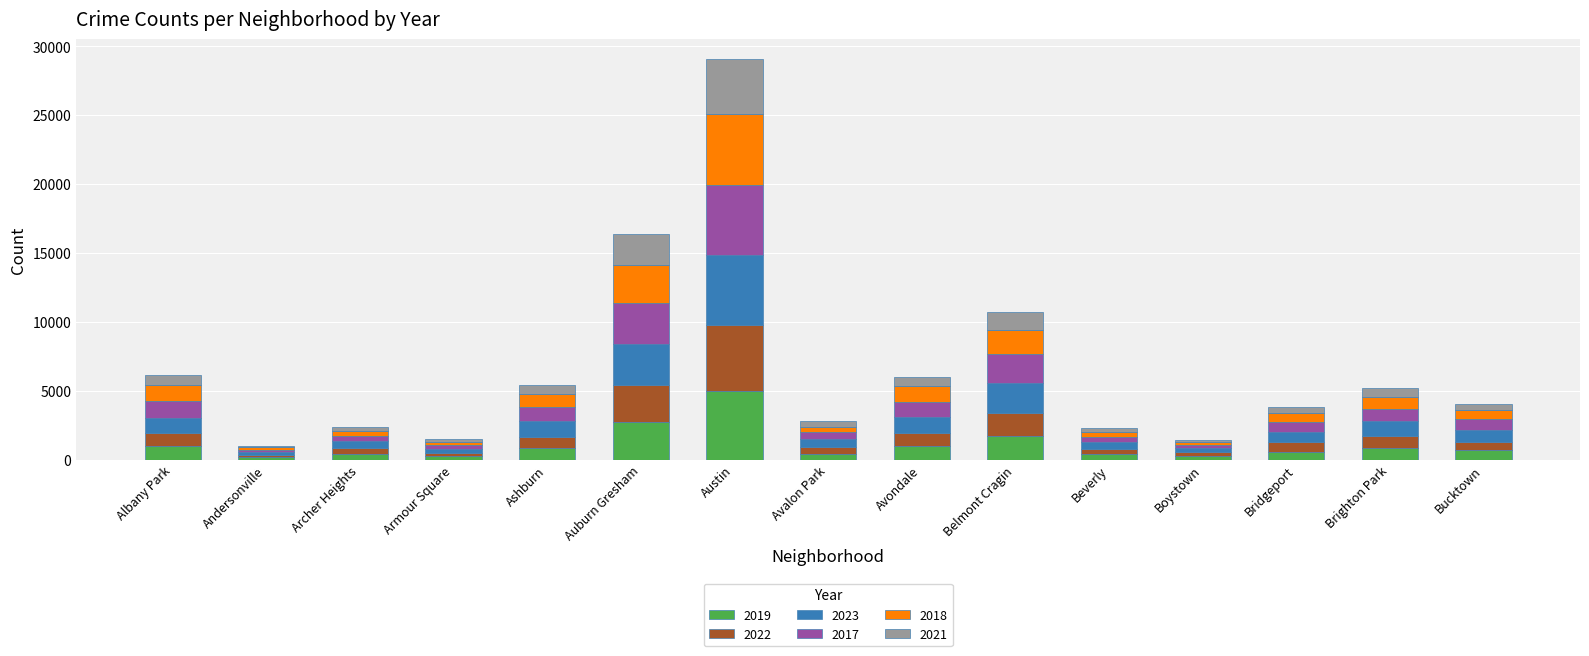

At which category is the sum across all series the highest?

Austin